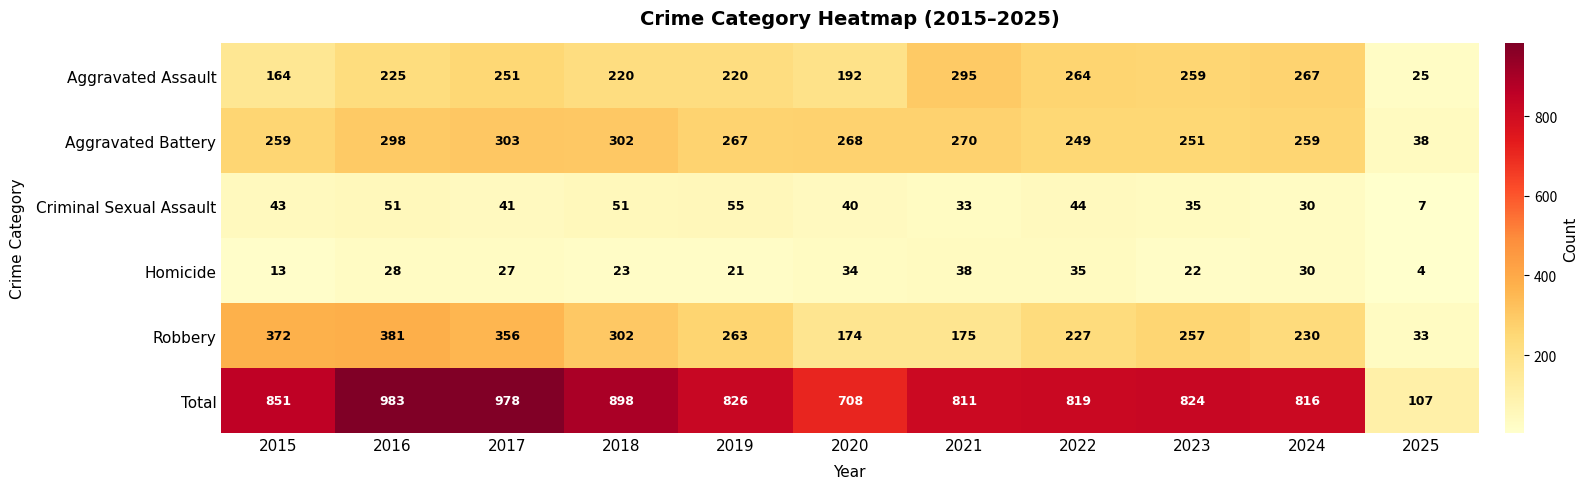

How many data points in Homicide are less than 27?

5